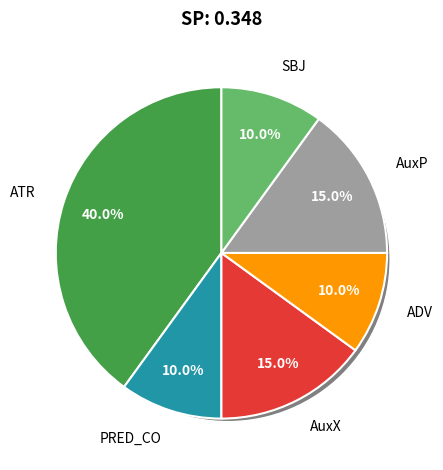

Combined, do AuxP and PRED_CO account for over 50%?

No